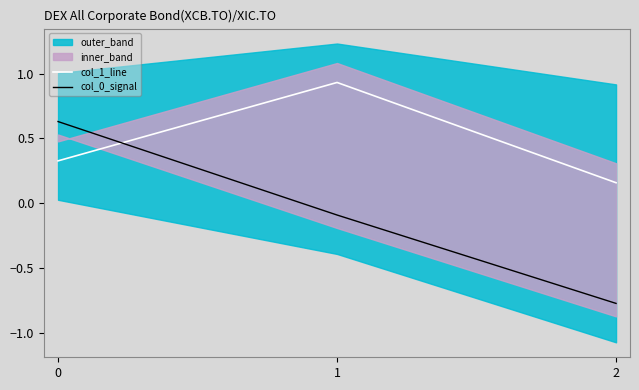

Is this an area chart (filled region under the line)?

No